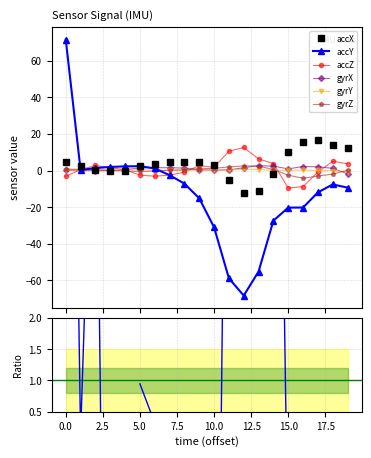

How many interior local valleys does the accX series have?

2